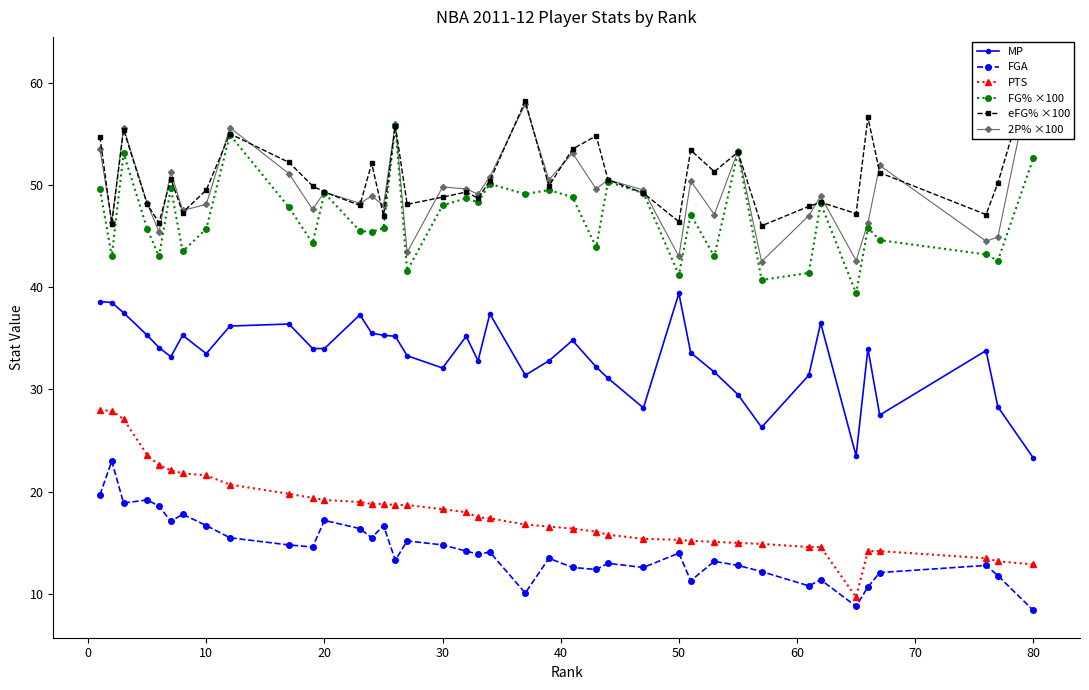

True or false: FG% ×100 has more than 1 interior local peaks.

True